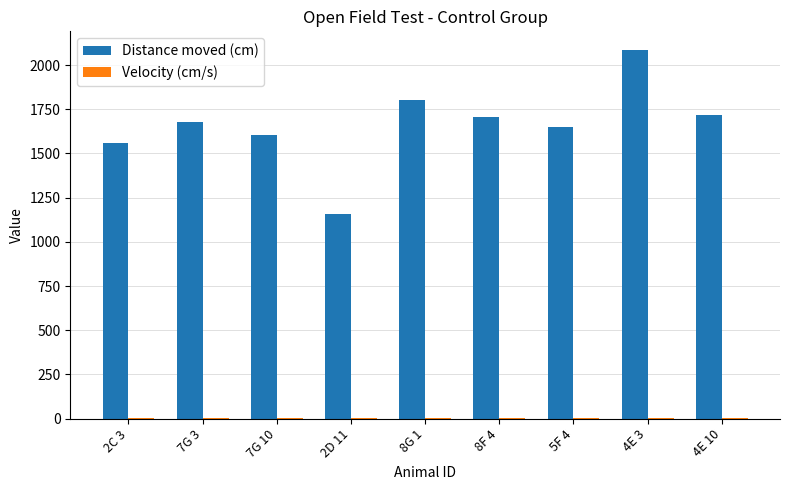

How many groups of bars are there?

9